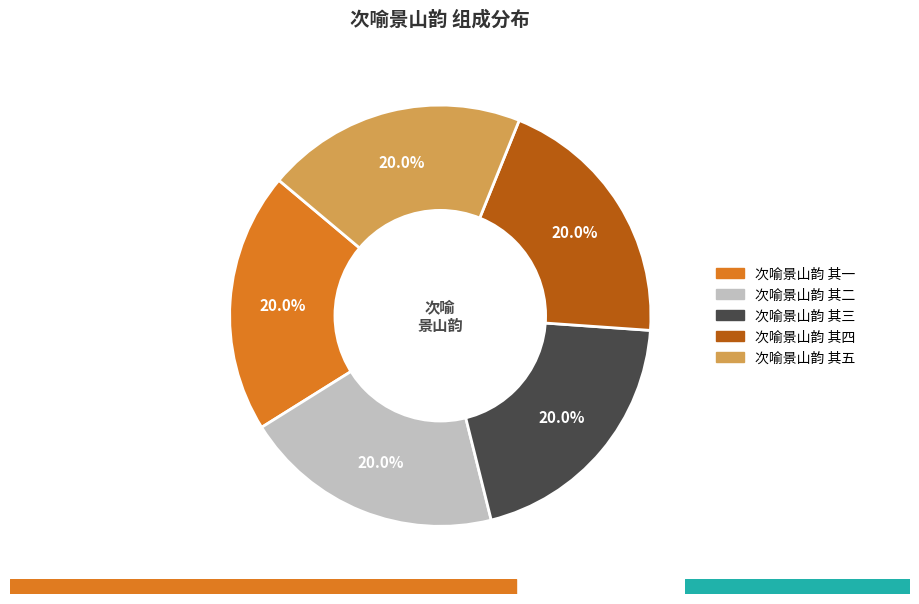

What portion of the pie excludes 次喻景山韵 其二?

80.0%